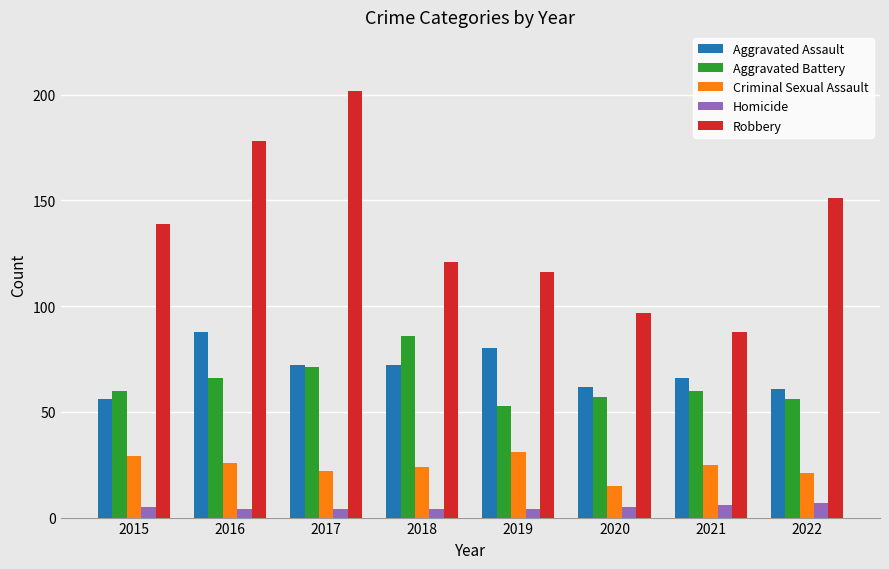

What is the spread (max minus min) of values at 2020?

92